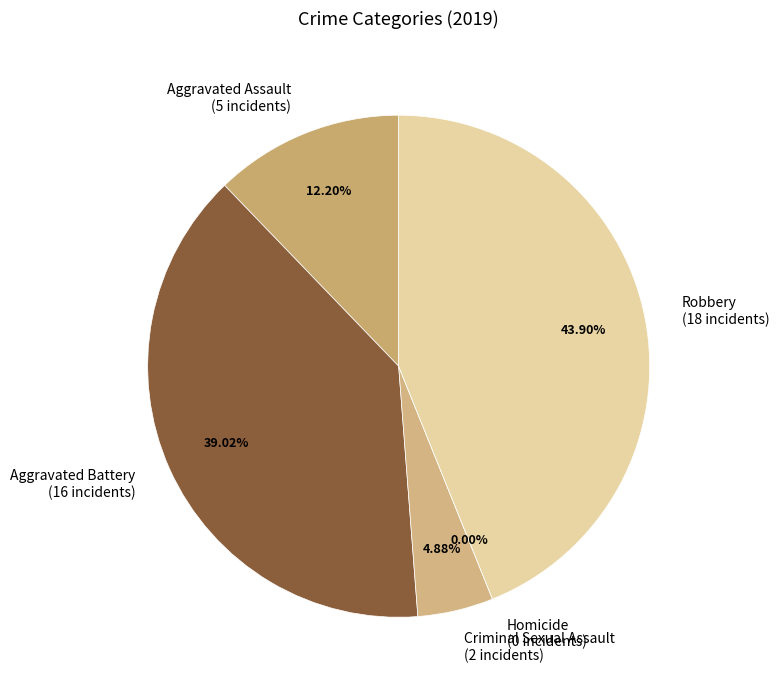

Does Aggravated Battery account for over 50% of the chart?

No